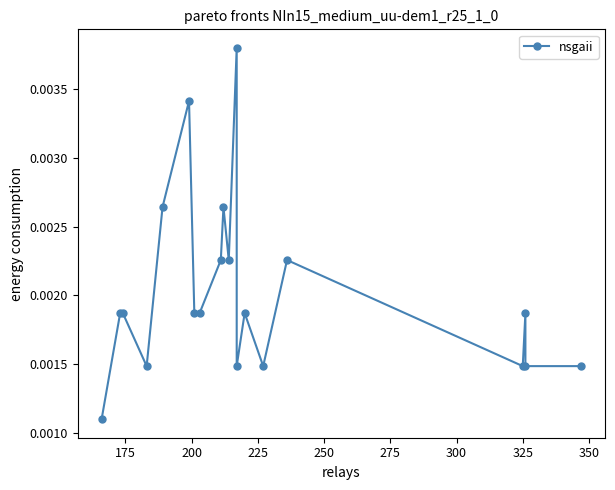

How many interior local valleys (lower than both neighbors) does the data have?

5